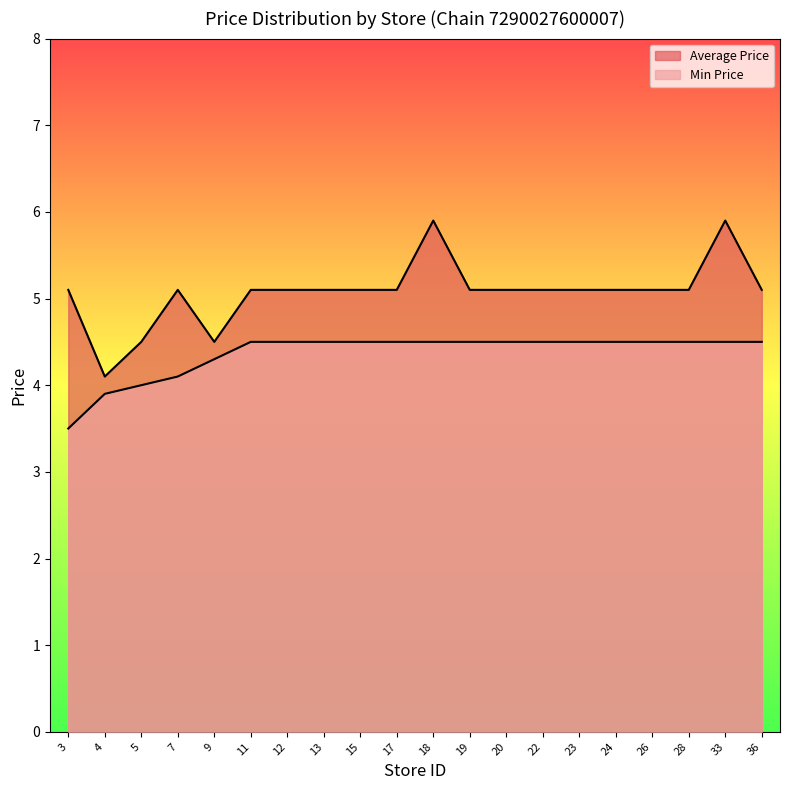

What is the difference between the second highest and second lowest values in the Min Price series?

0.6